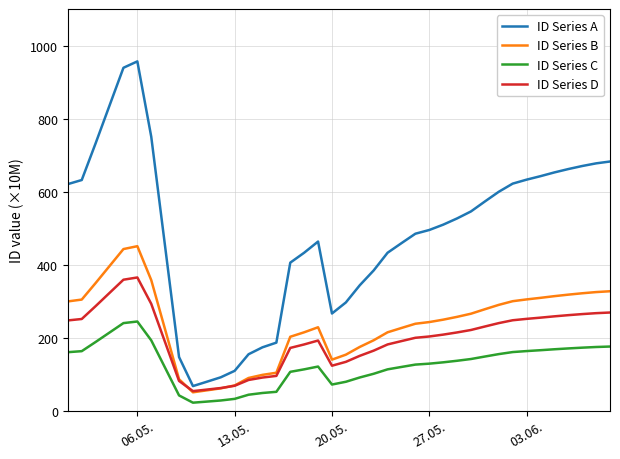

Which series has the widest spread of values?

ID Series A